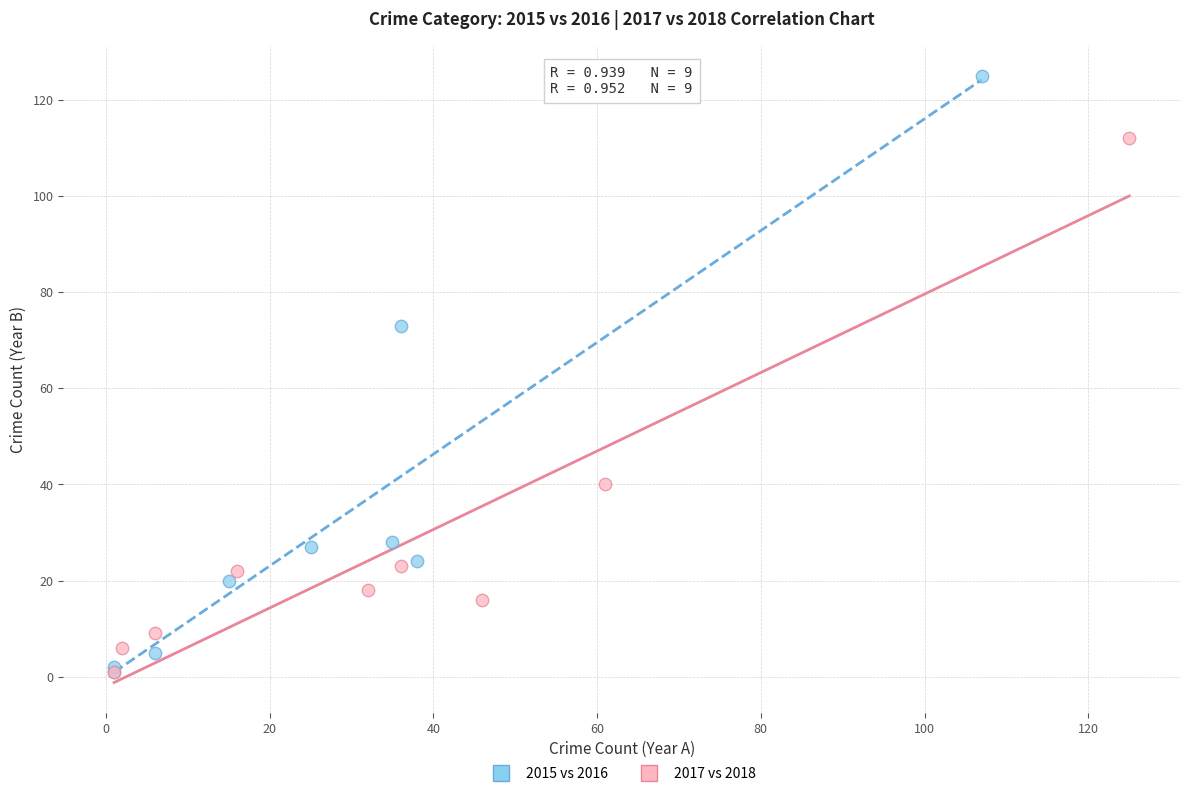

Which series has the largest Y range (max minus min)?

2015 vs 2016